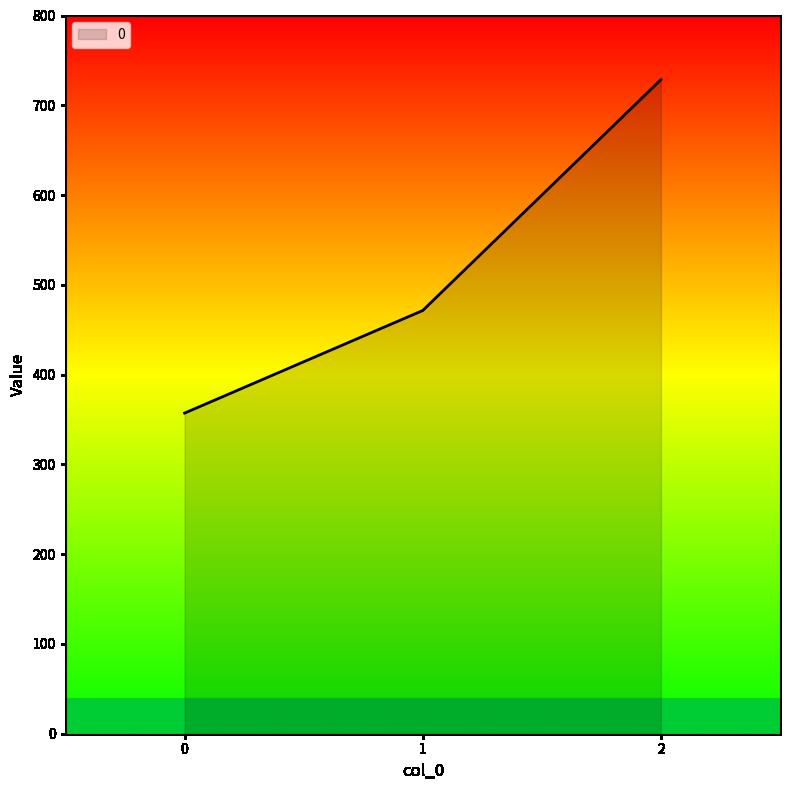

Reading left to right, what are all the values shown in this chart?

0=357.1	1=471.4	2=728.6